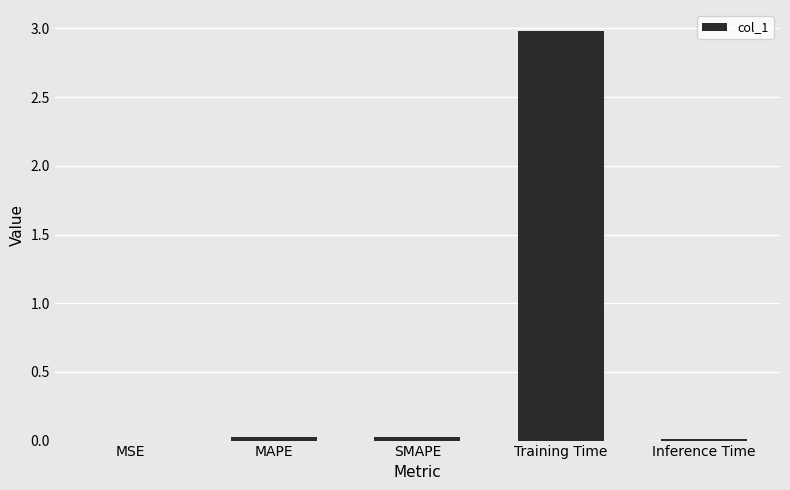

The value at SMAPE is 0.0. True or false?

True